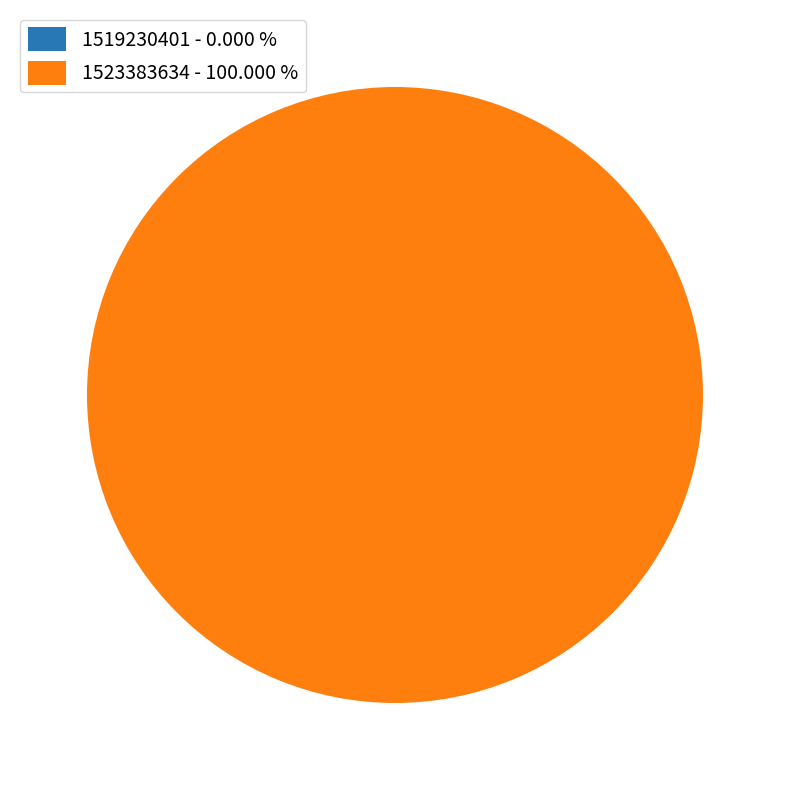

How many segments does this pie chart have?

2